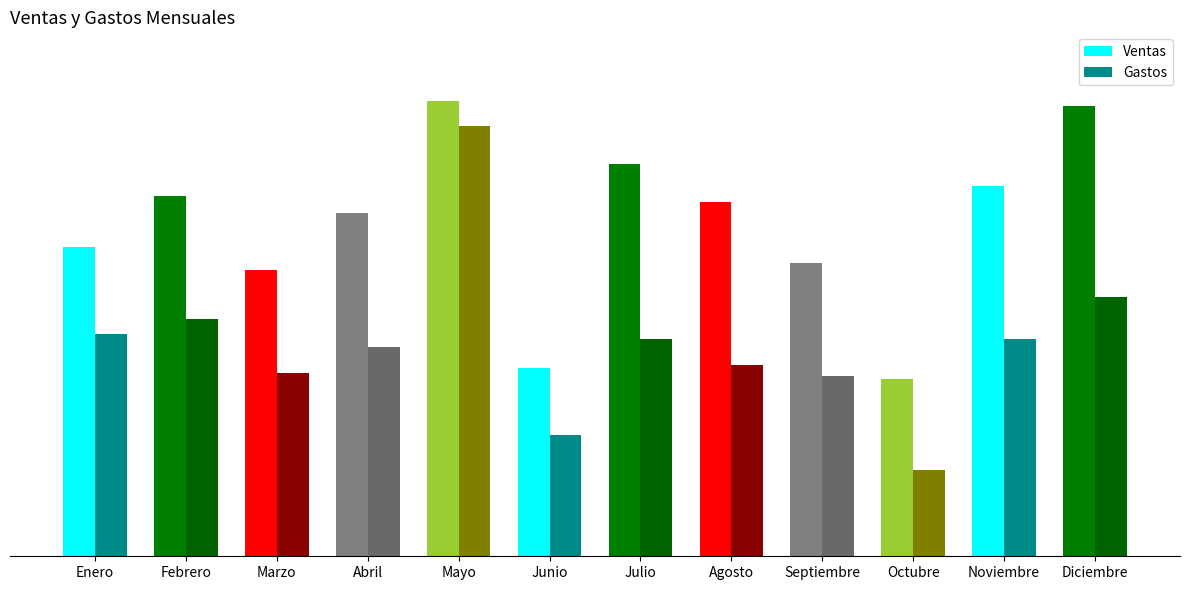

What is the minimum value shown in the chart?

8500